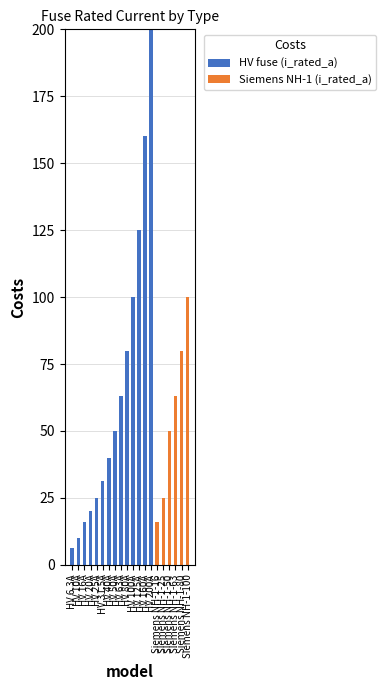

What is the sum of the HV fuse (i_rated_a) values at Siemens NH-1-63 and HV 125A?

125.0